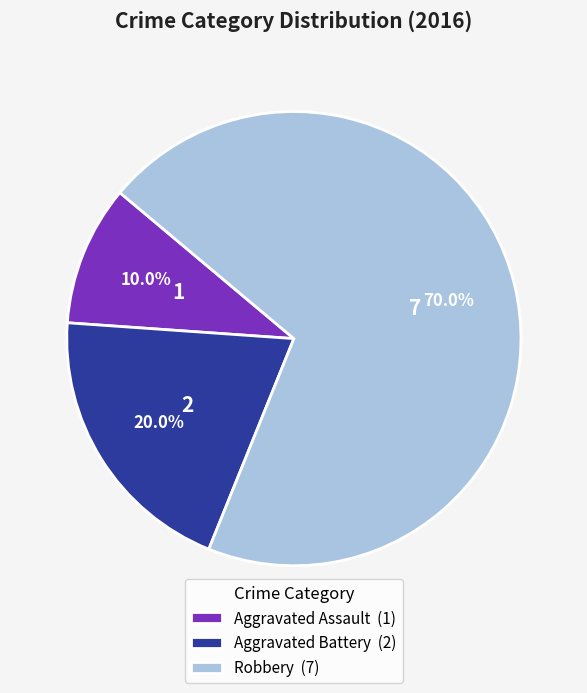

What is the ratio of the value at Aggravated Assault (1) to the value at Aggravated Battery (2)?

0.5